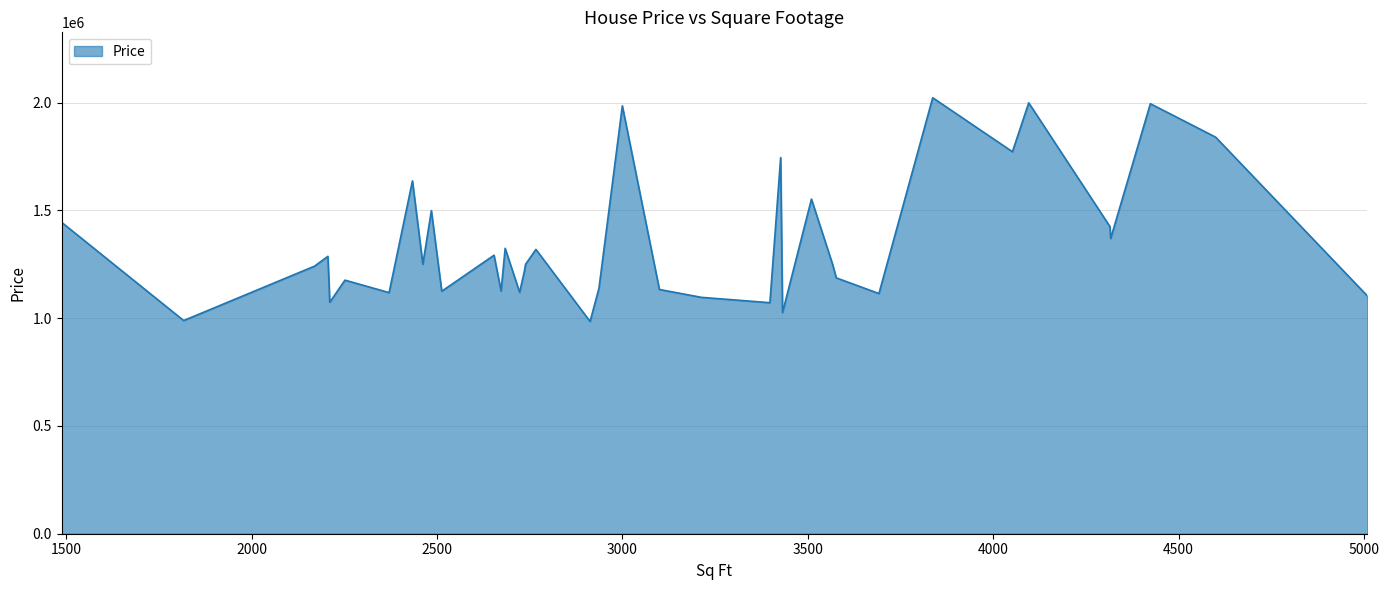

How many lines are shown in the chart?

1